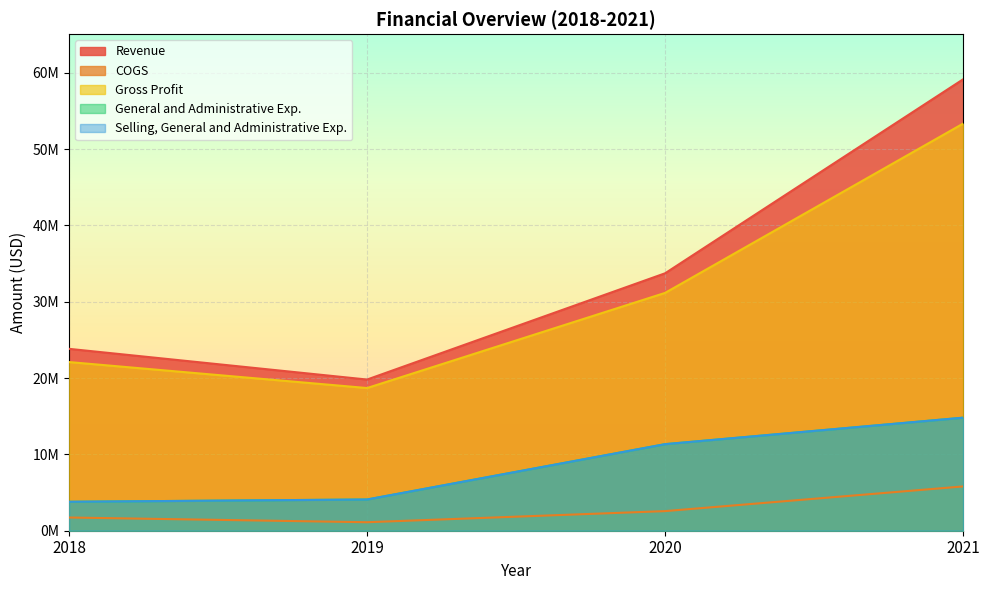

Which category has the lowest value in the Selling, General and Administrative Exp. series?

2018